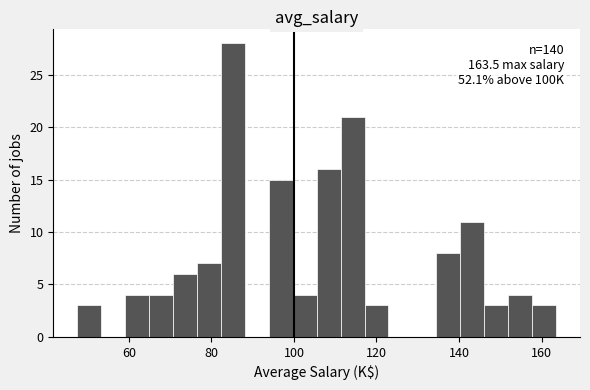

Read against the x-axis, roughly where is the centre of the tallest bar?

86